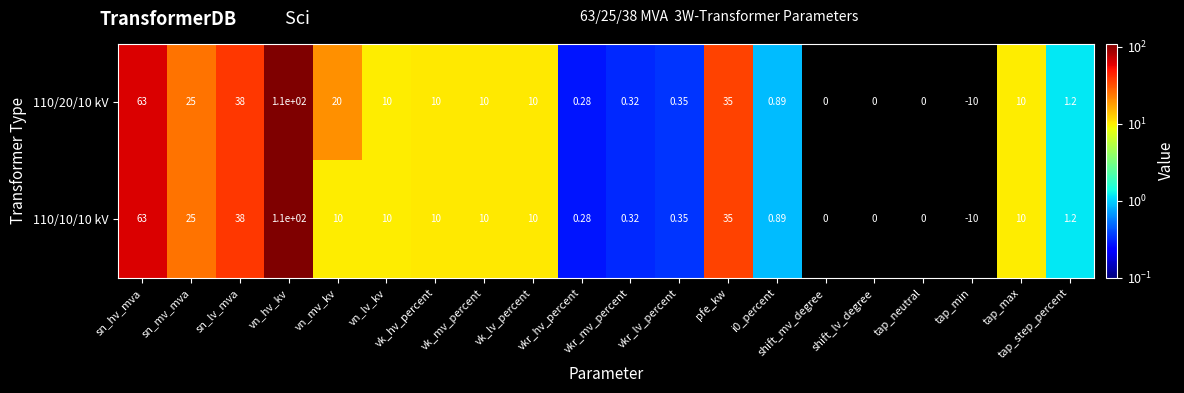

Is the value of 110/10/10 kV at vk_hv_percent greater than the value of 110/20/10 kV at tap_step_percent?

Yes